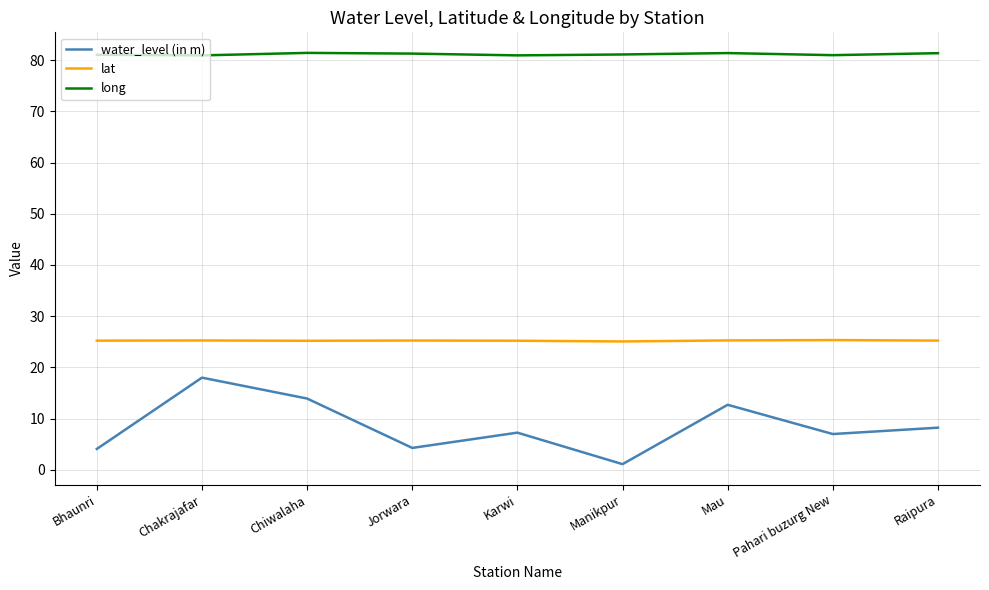

Which series has the largest range (max minus min)?

water_level (in m)